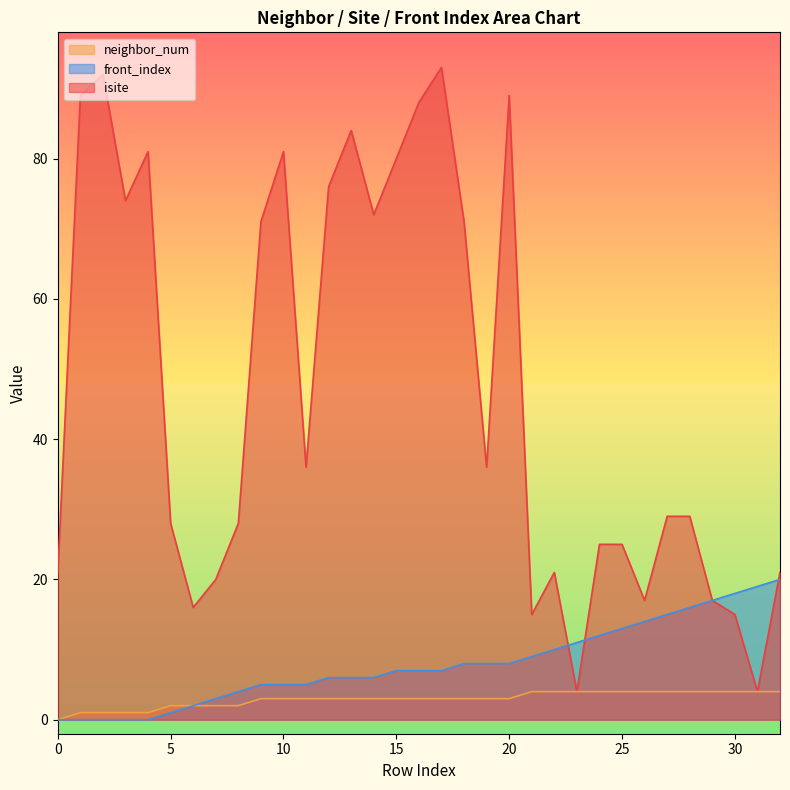

Which has a higher value, 27 or 18?

18